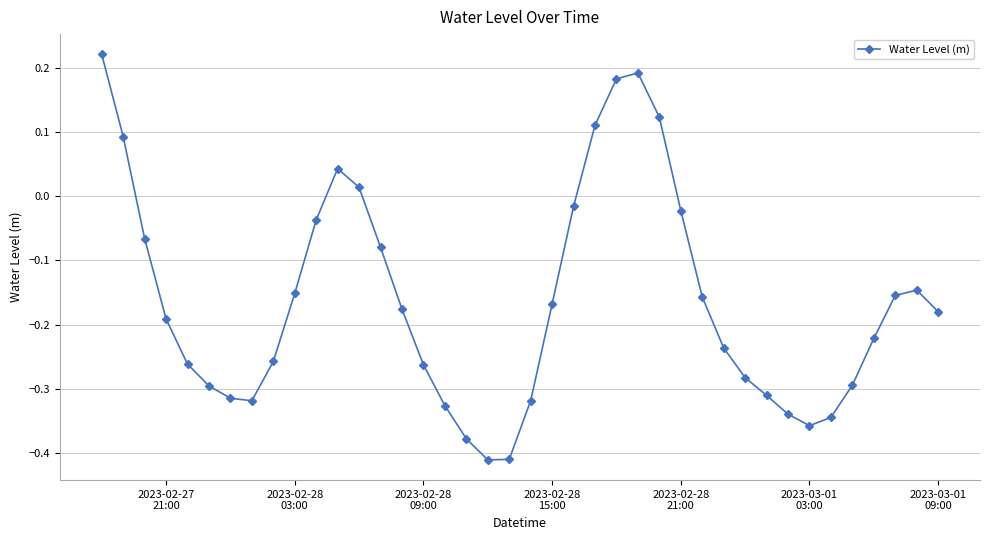

How many points are lower than both their immediate neighbors (excluding endpoints)?

3